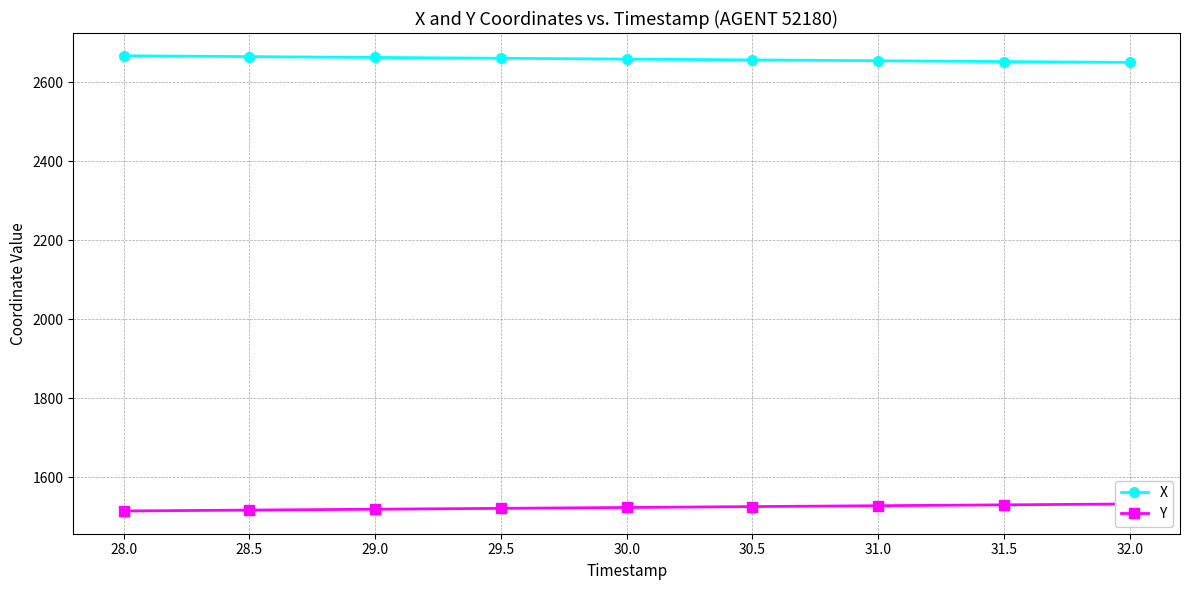

Which series has the largest total across all categories?

X